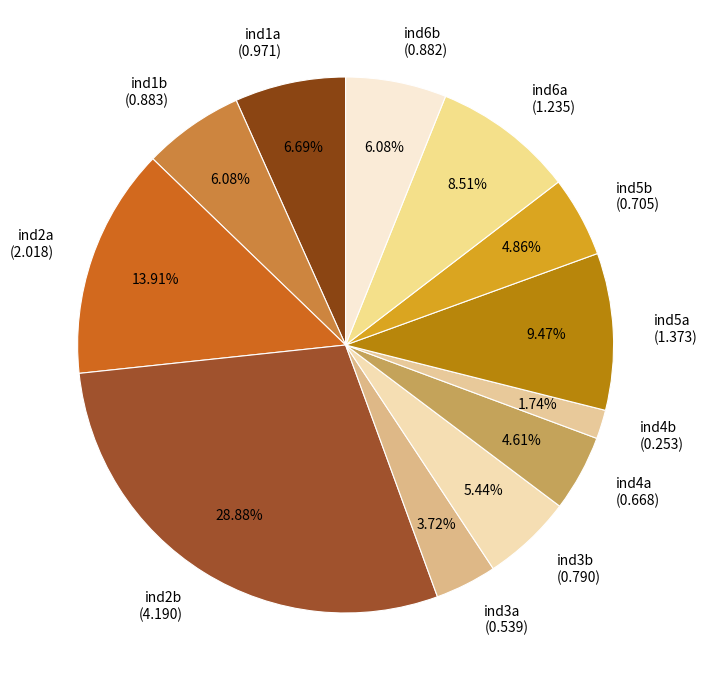

Which has a higher value, ind6a or ind6b?

ind6a